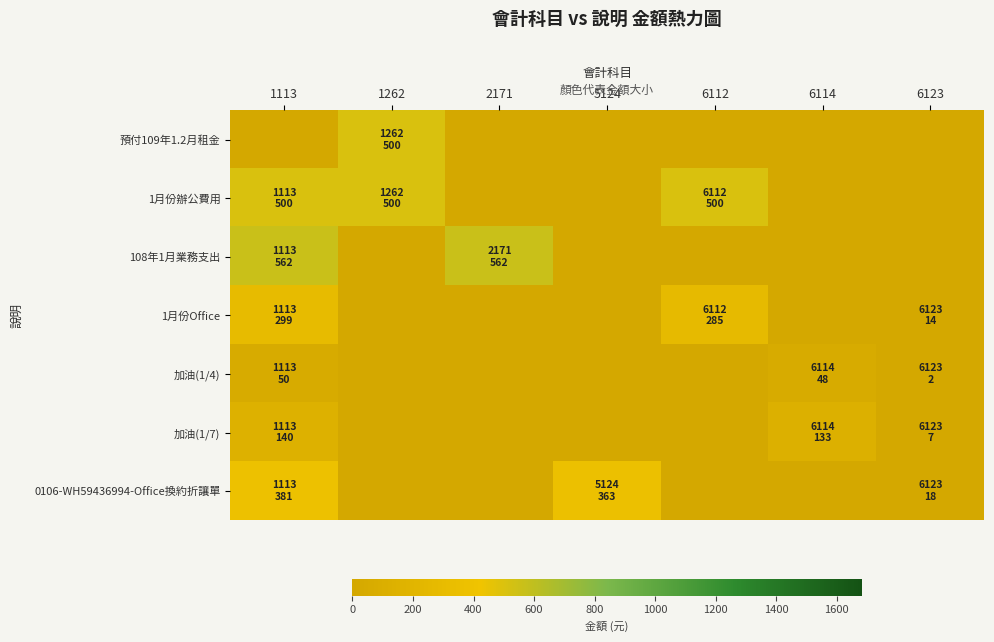

Reading right to left, extract all data points from this chart.

預付109年1.2月租金: 6123=0	6114=0	6112=0	5124=0	2171=0	1262=500	1113=0
1月份辦公費用: 6123=0	6114=0	6112=500	5124=0	2171=0	1262=500	1113=500
108年1月業務支出: 6123=0	6114=0	6112=0	5124=0	2171=562	1262=0	1113=562
1月份Office: 6123=14	6114=0	6112=285	5124=0	2171=0	1262=0	1113=299
加油(1/4): 6123=2	6114=48	6112=0	5124=0	2171=0	1262=0	1113=50
加油(1/7): 6123=7	6114=133	6112=0	5124=0	2171=0	1262=0	1113=140
0106-WH59436994-Office換約折讓單: 6123=18	6114=0	6112=0	5124=363	2171=0	1262=0	1113=381